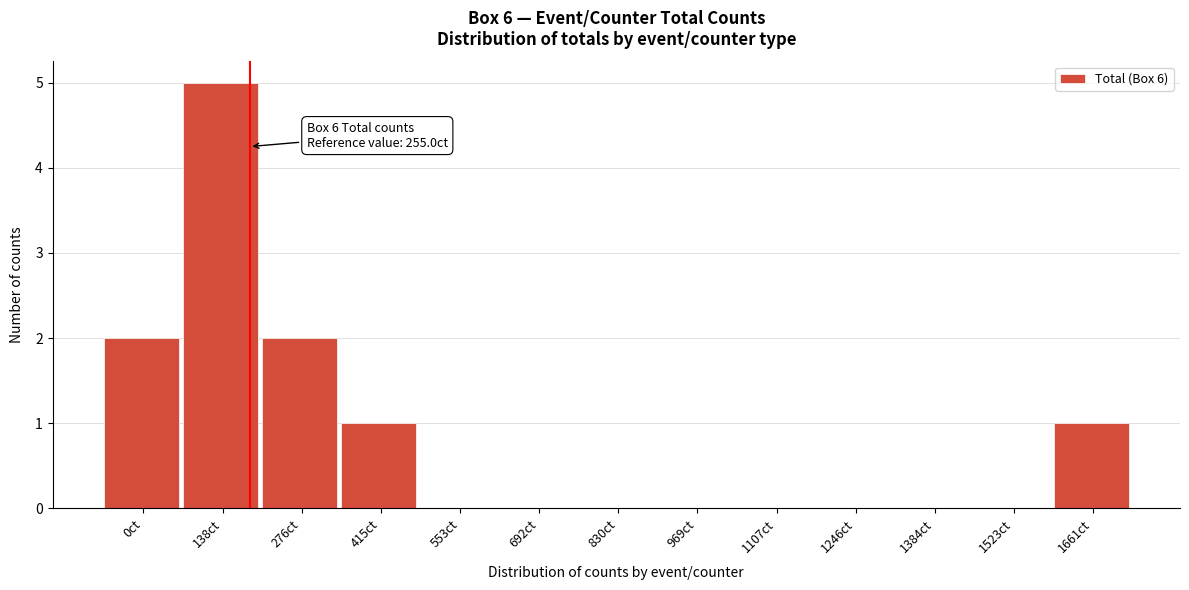

Reading left to right, what are all the values shown in this chart?

0ct=2	138ct=5	276ct=2	415ct=1	553ct=0	692ct=0	830ct=0	969ct=0	1107ct=0	1246ct=0	1384ct=0	1523ct=0	1661ct=1